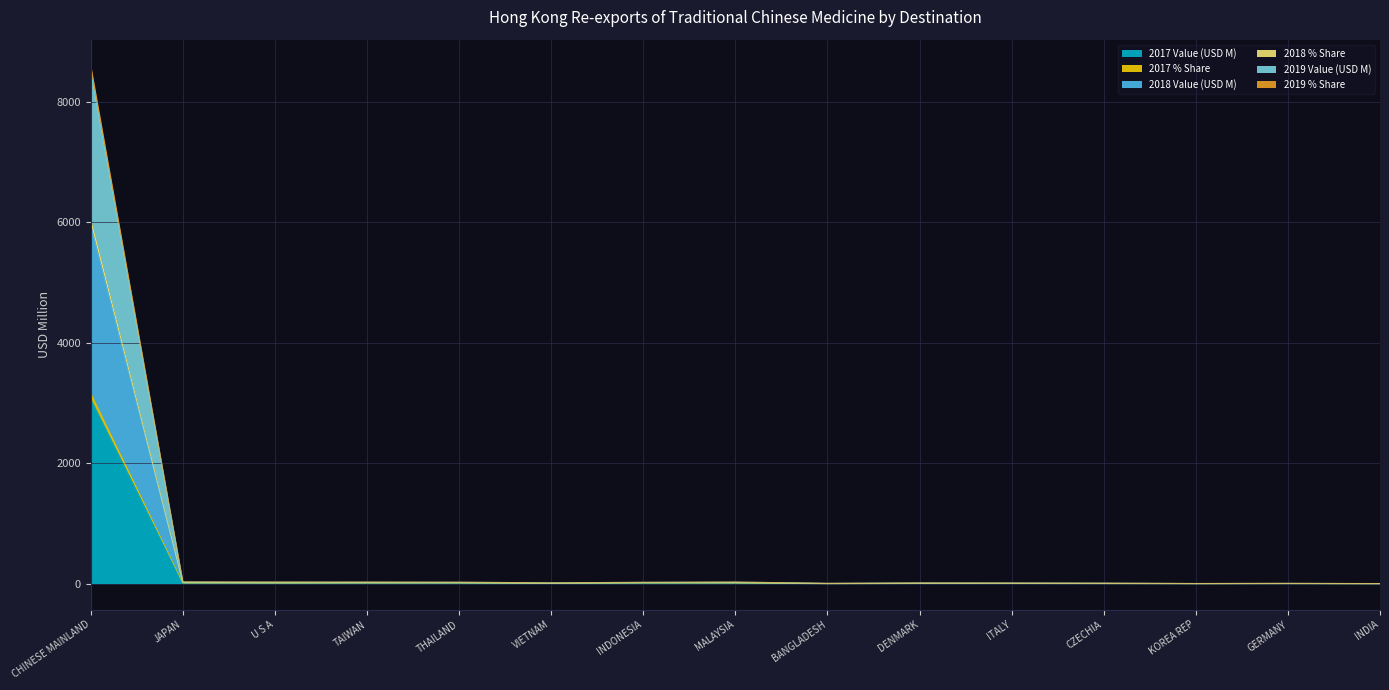

Reading left to right, what are all the values shown in this chart?

2017 Value (USD M): 3067.0	9.2	7.7	8.8	10.1	3.8	10.1	9.0	0.0	3.2	3.3	1.5	0.5	1.2	0.2
2017 % Share: 3164.5	9.5	8.0	9.1	10.4	4.0	10.4	9.3	0.0	3.3	3.4	1.6	0.5	1.2	0.2
2018 Value (USD M): 8509.9	29.0	27.0	26.1	23.9	12.6	21.9	26.4	4.4	9.5	8.0	7.2	1.9	3.8	0.8
2018 % Share: 8607.2	29.3	27.4	26.4	24.2	12.8	22.0	26.6	4.5	9.6	8.1	7.3	1.9	3.8	0.8
2019 Value (USD M): 6048.2	20.7	17.3	18.6	16.8	7.4	17.5	18.8	1.9	6.9	6.0	3.7	1.2	2.5	0.7
2019 % Share: 5950.9	20.3	17.0	18.3	16.6	7.3	17.2	18.5	1.8	6.8	5.9	3.6	1.1	2.4	0.7